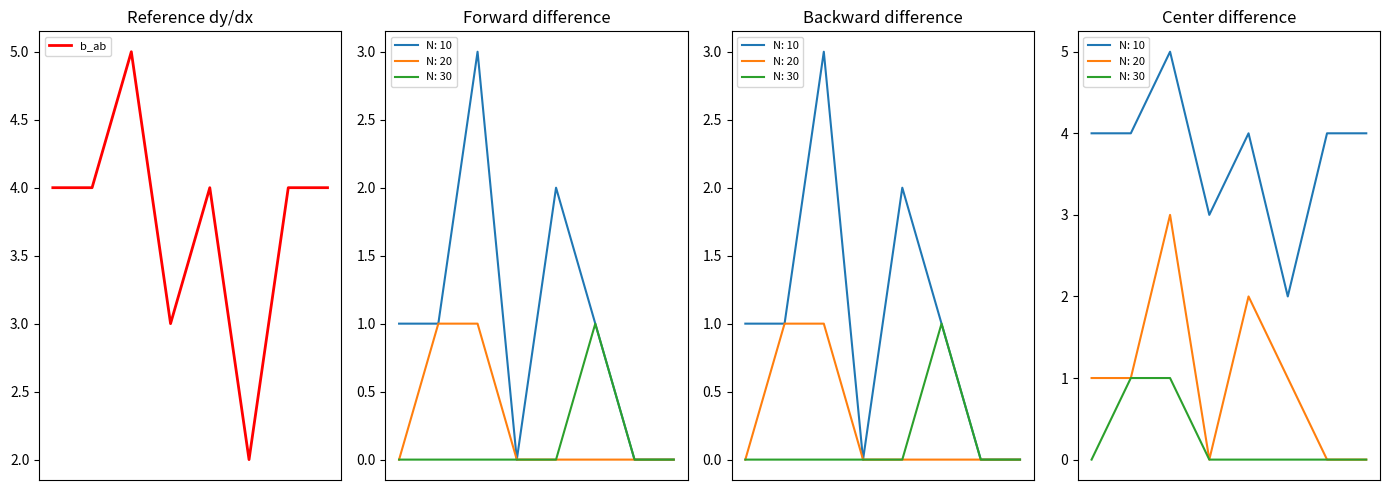

Where is the first local maximum?

2